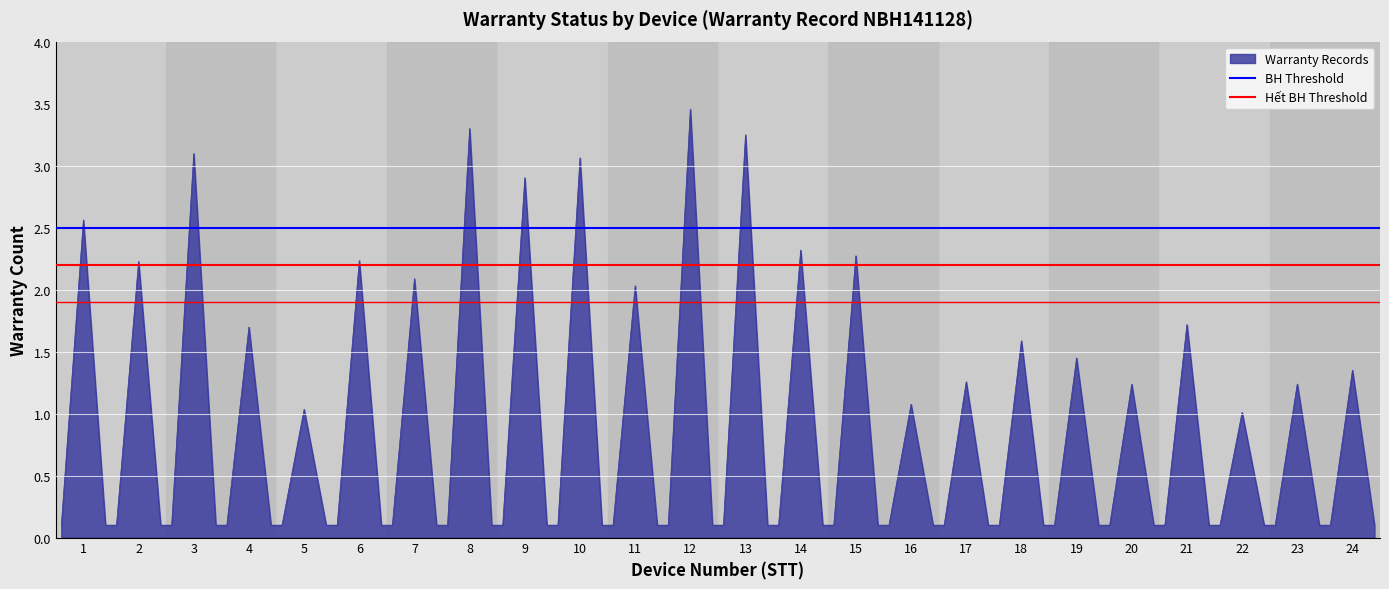

Which category has the highest value in the Warranty Records series?

12